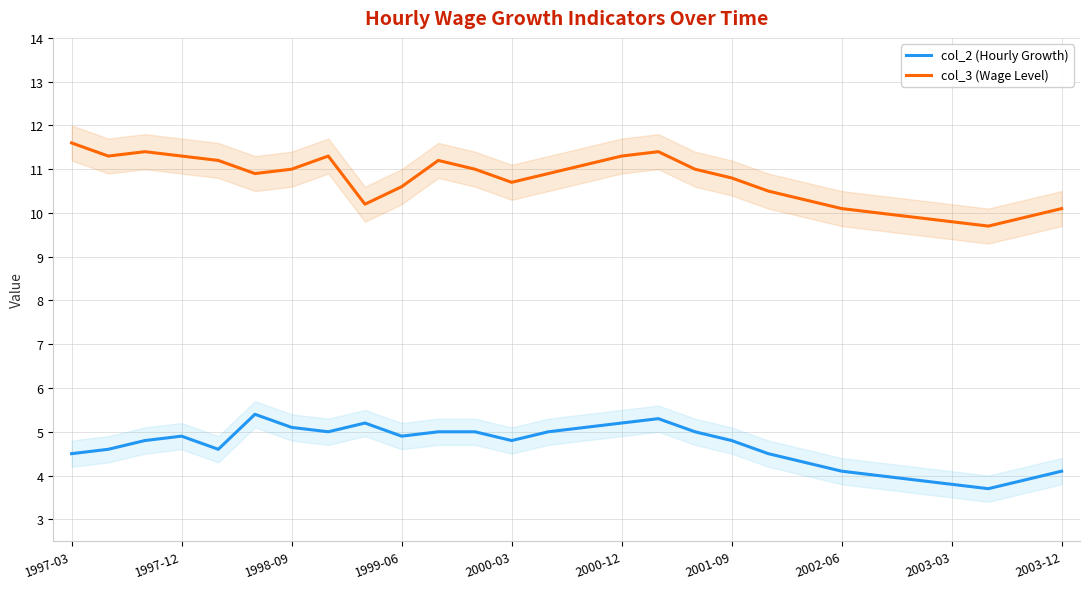

At which label does col_3 (Wage Level) reach its peak?

1997-03